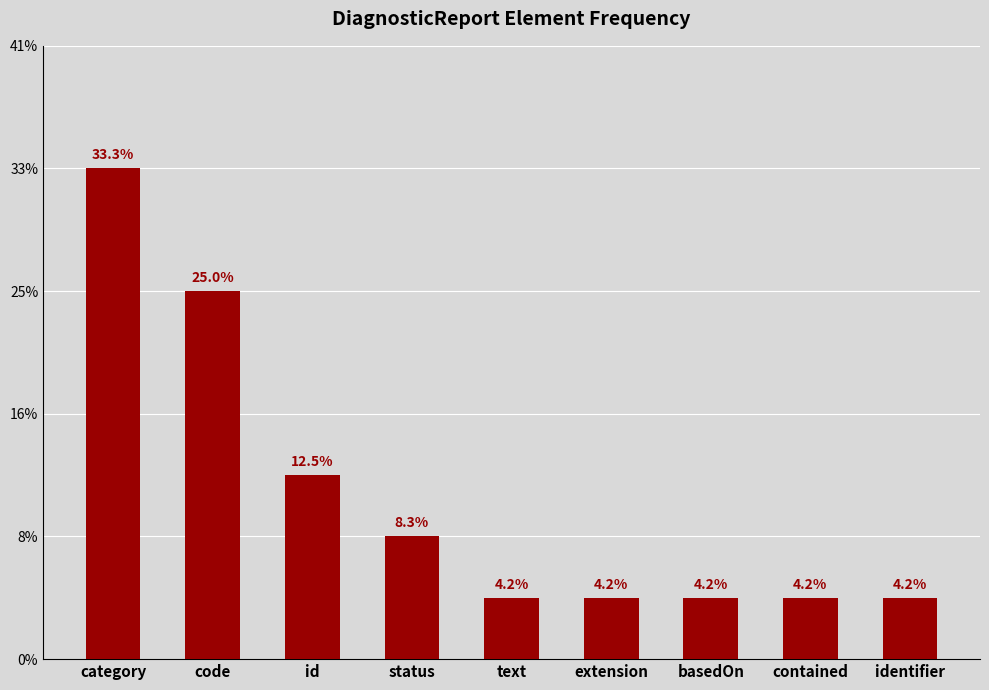

What is the label of the 5th bar from the right?

text